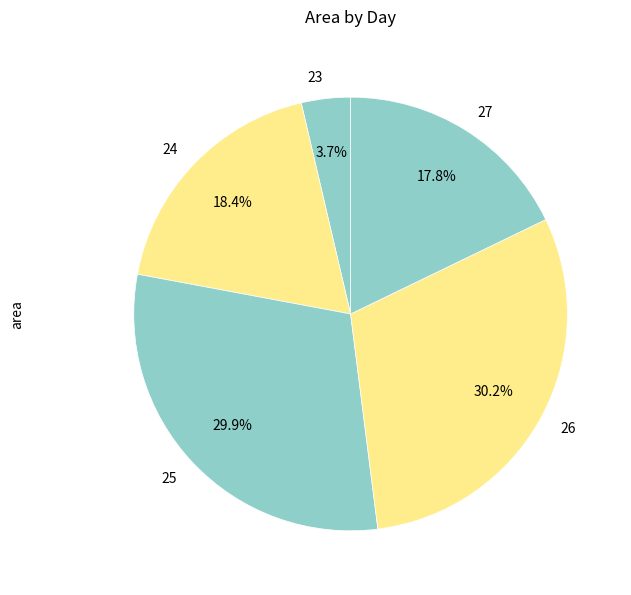

Which slice is the smallest?

23